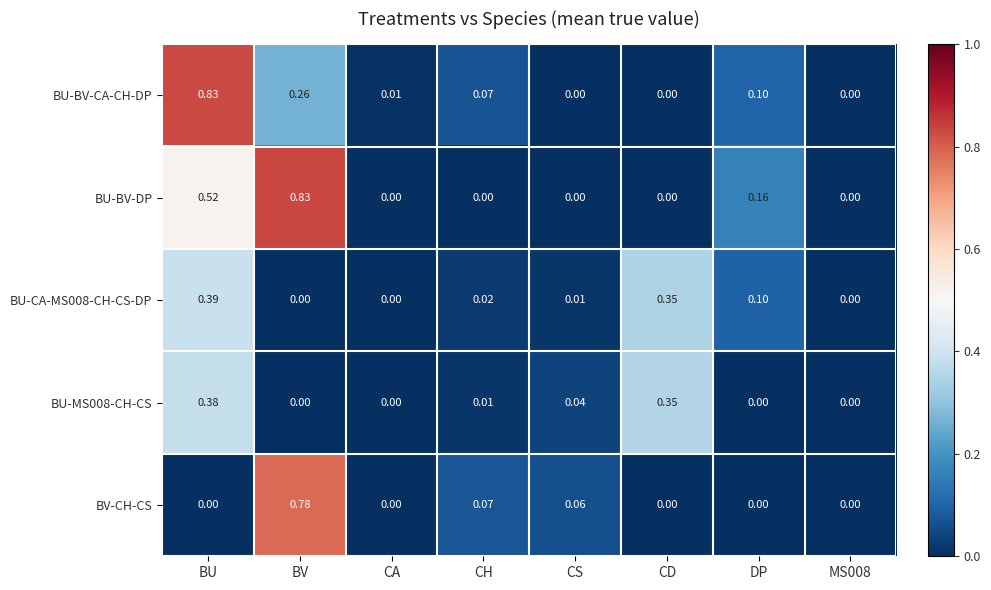

At which label does BU-MS008-CH-CS reach its peak?

BU